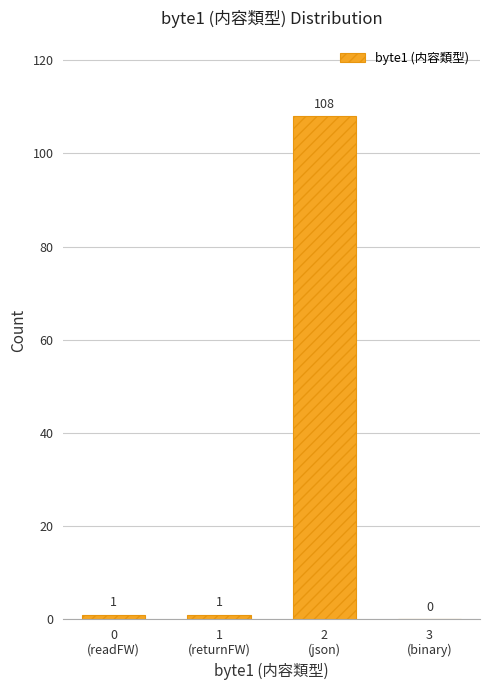

What is the sum of all values?

110